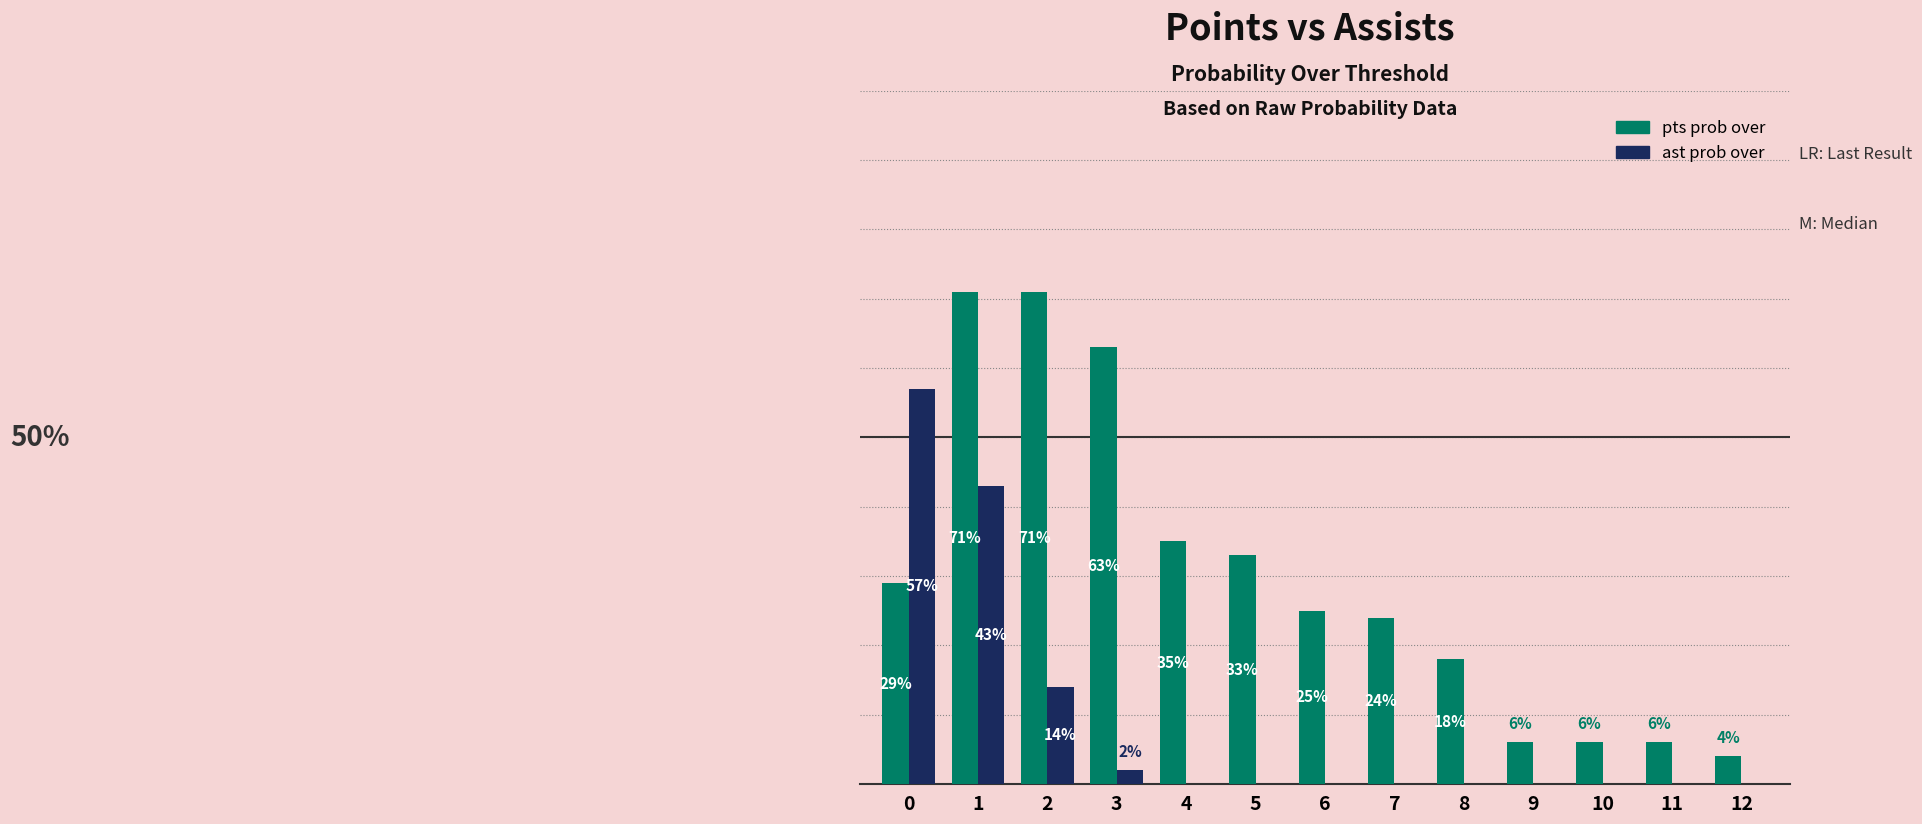

Which series changed the most between 0 and 6?

ast prob over